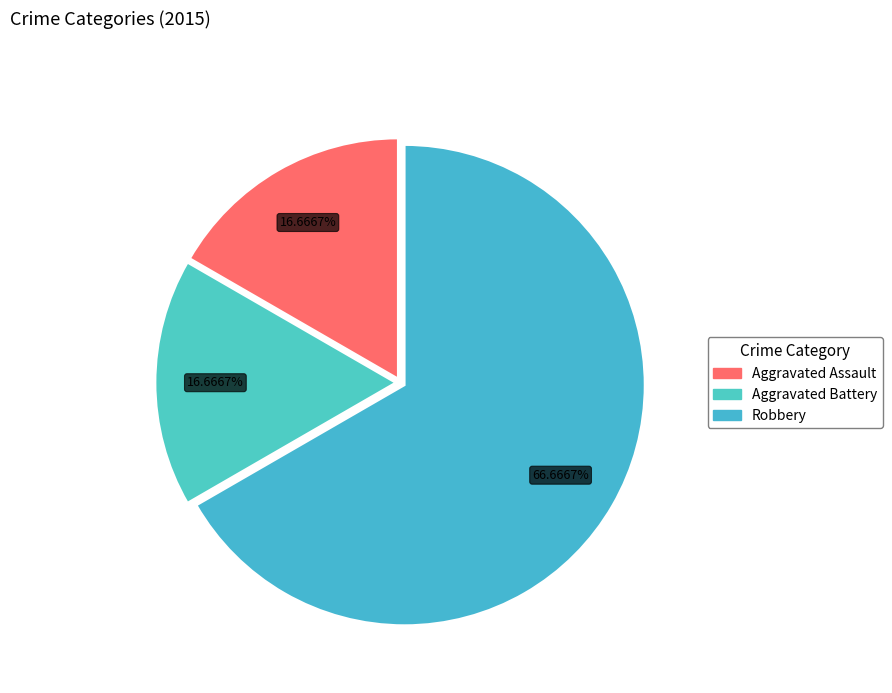

What is the largest slice in the pie chart?

Robbery